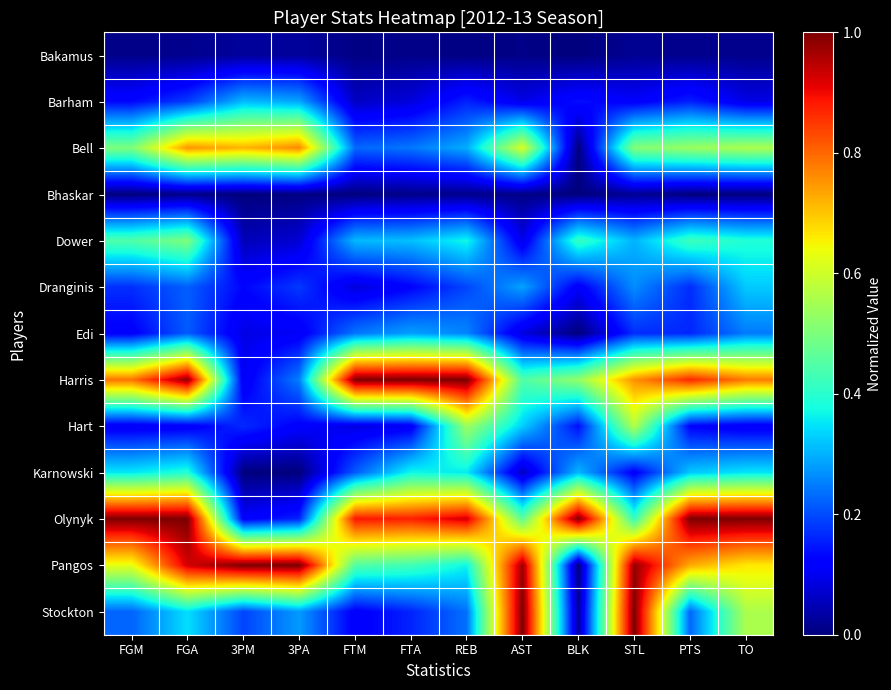

Between AST and FTA, which is larger?

FTA